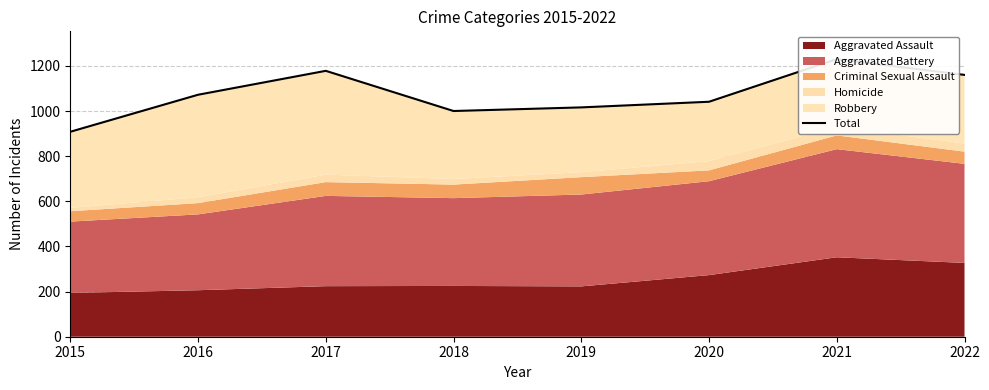

What is the value of the 6th point from the left?

1041